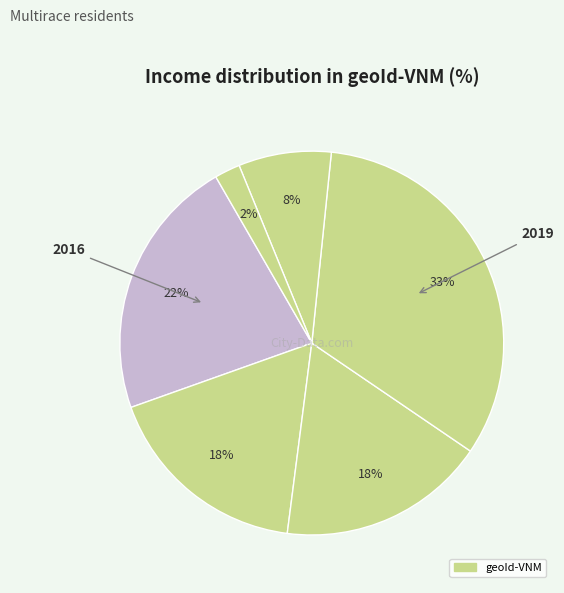

To the nearest percent, what is the difference between the largest and smallest slice percentages?

31%